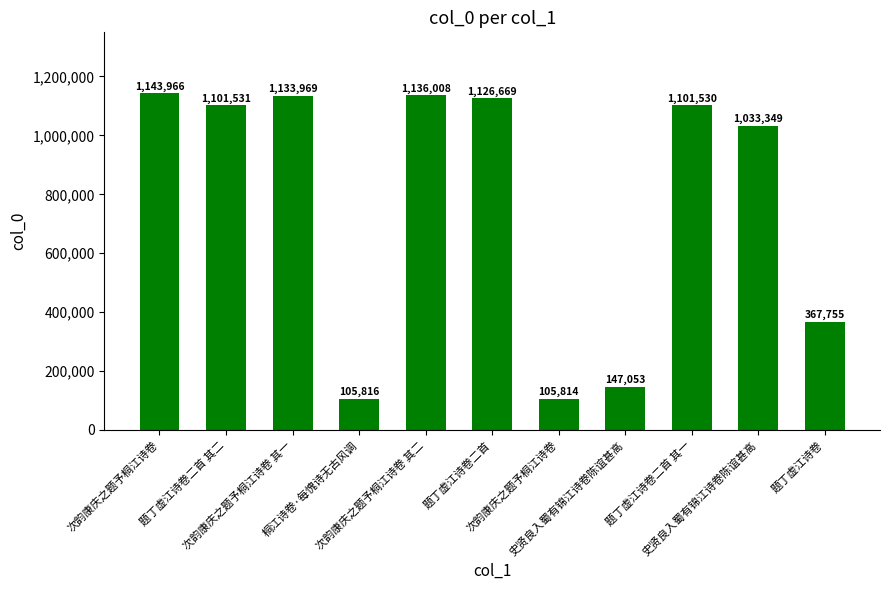

Count the number of categories in the chart.

11